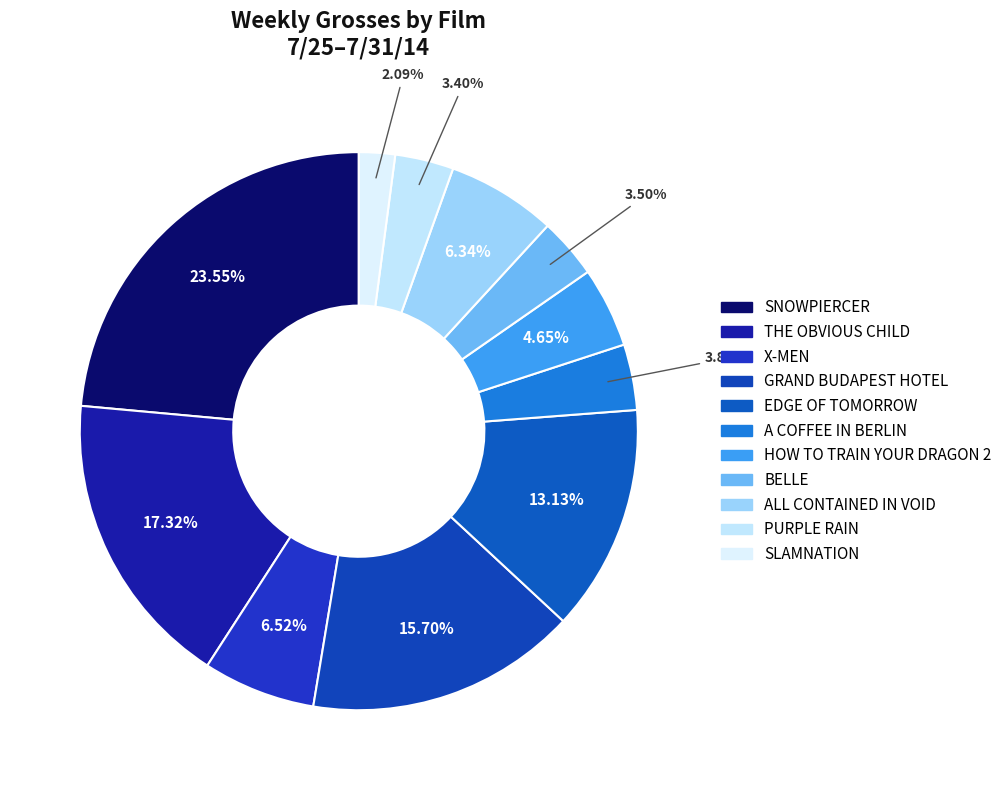

To the nearest percent, what portion does X-MEN represent?

7%